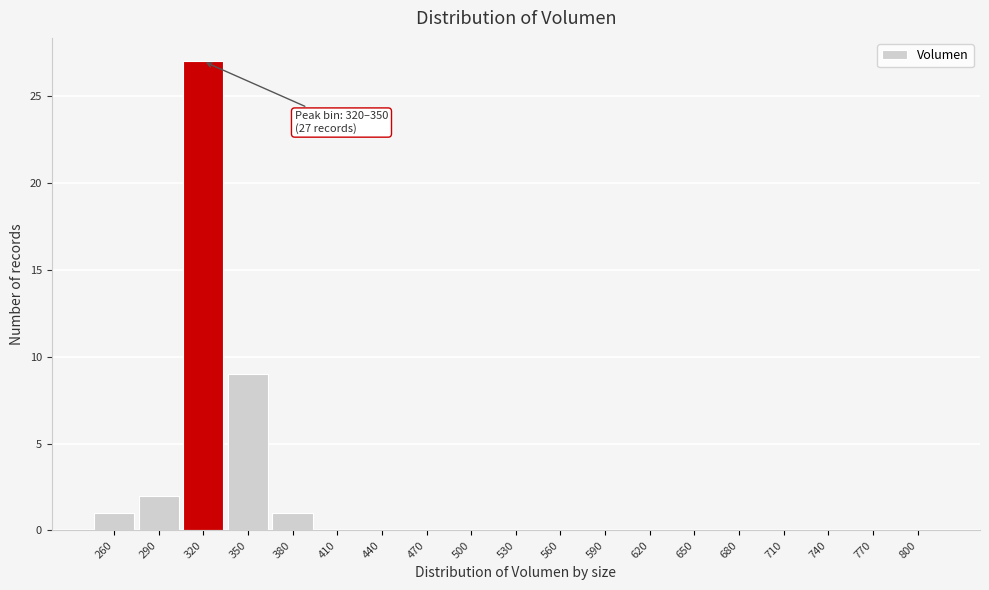

Reading left to right, what are all the values shown in this chart?

260=1	290=2	320=27	350=9	380=1	410=0	440=0	470=0	500=0	530=0	560=0	590=0	620=0	650=0	680=0	710=0	740=0	770=0	800=0